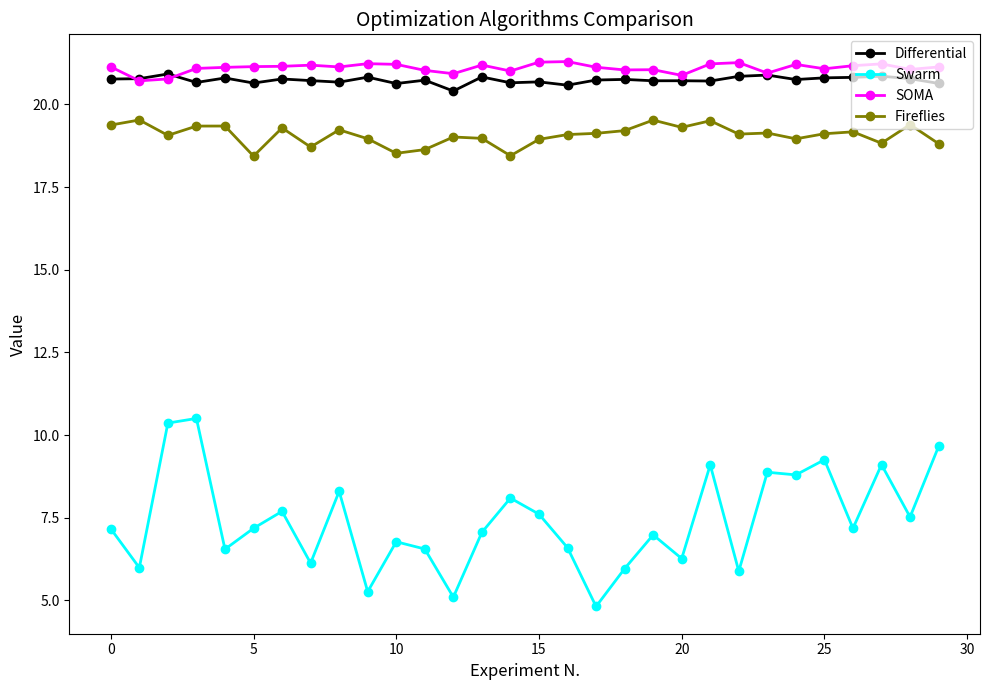

True or false: Differential has more than 1 points higher than both neighbors.

True